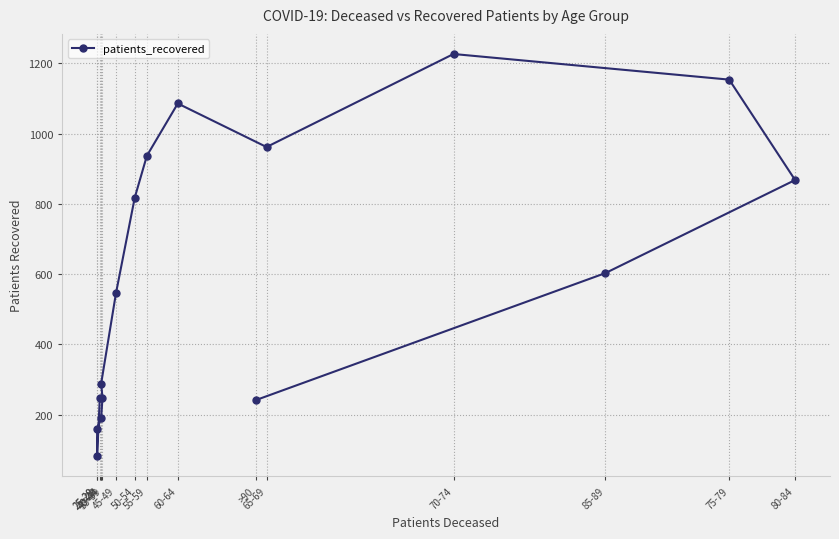

What is the difference between the values at 60-64 and <20?

839